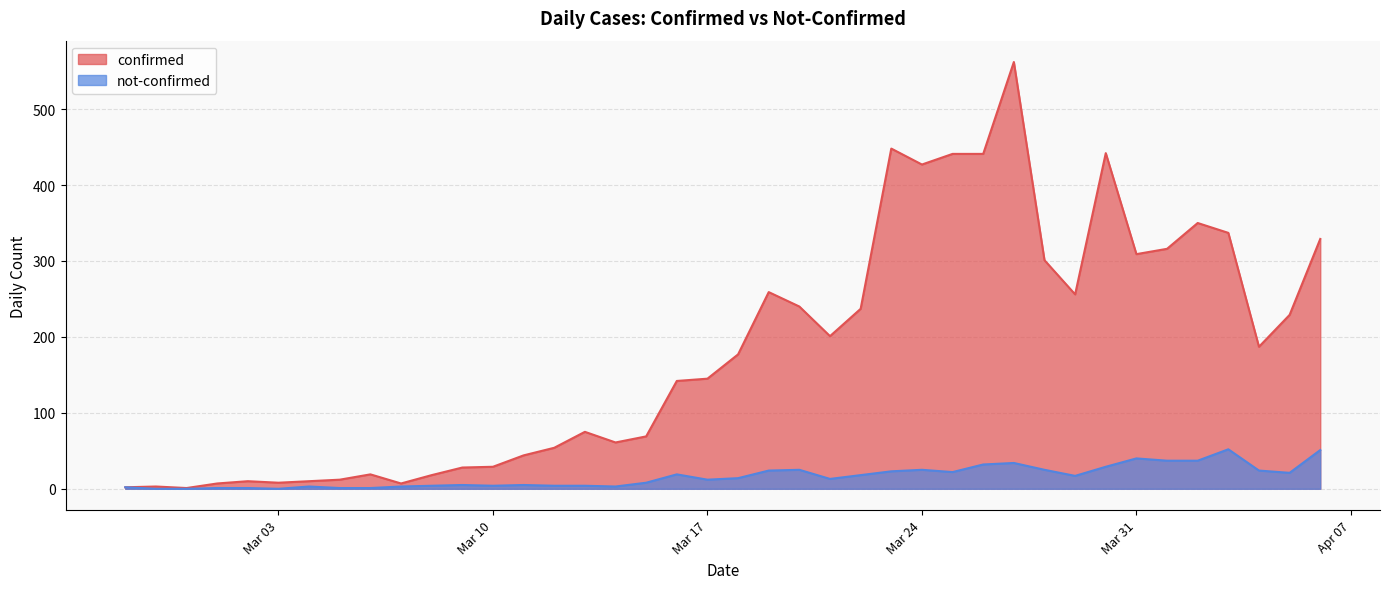

What is the highest value of the not-confirmed series?

52